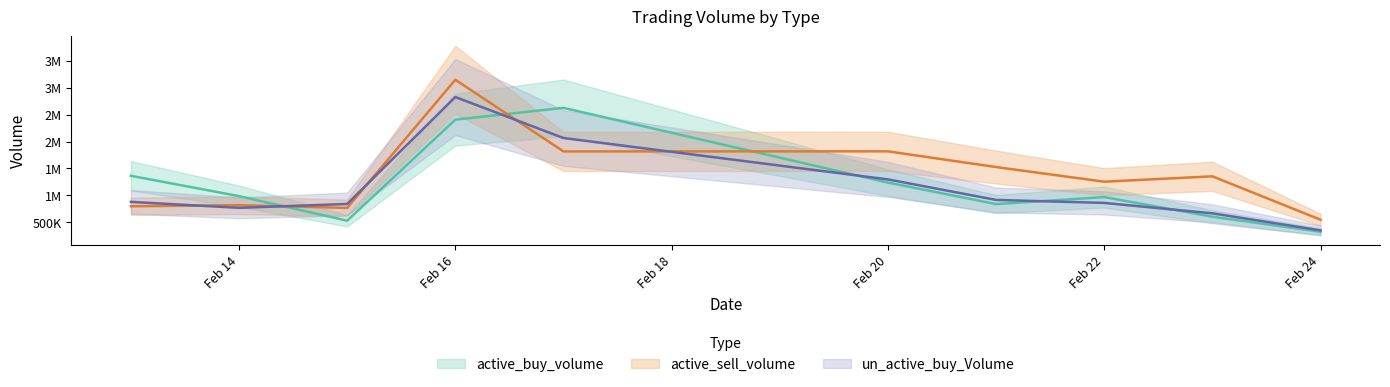

What is the difference between the active_buy_volume values at 2023-02-21 and 2023-02-23?

234351